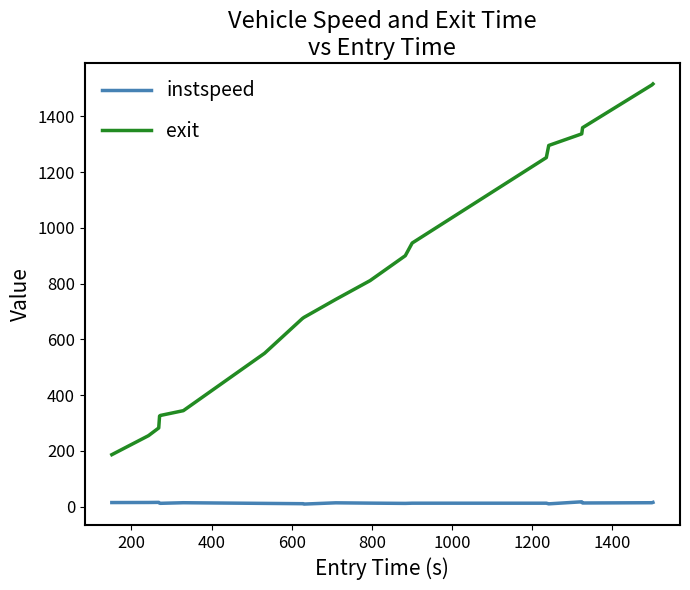

Which series has the largest total across all categories?

exit